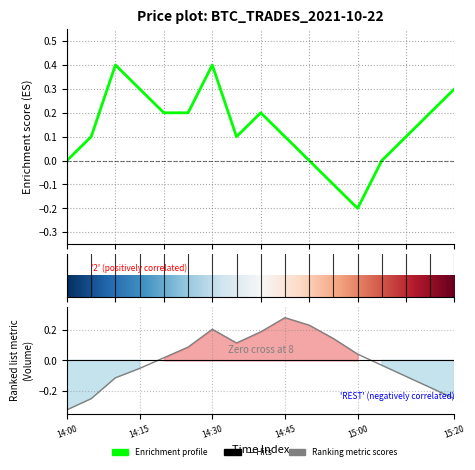

Where does the Price series first go above 0?

14:05